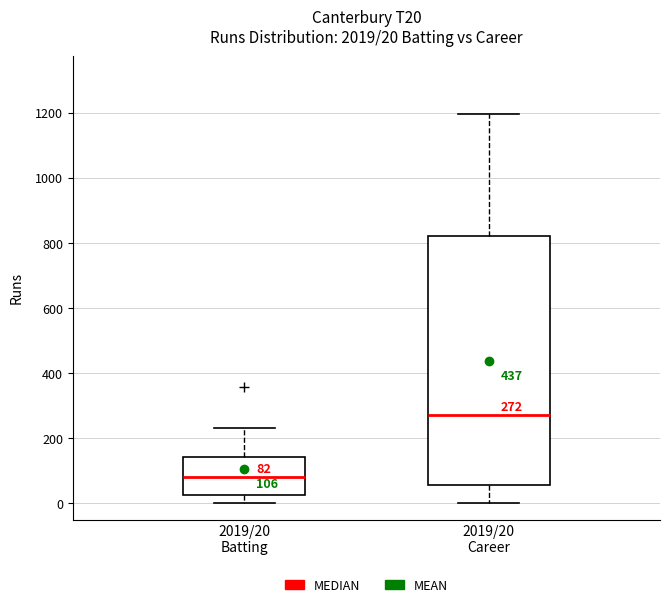

Which box has the lowest median line?

2019/20 Batting